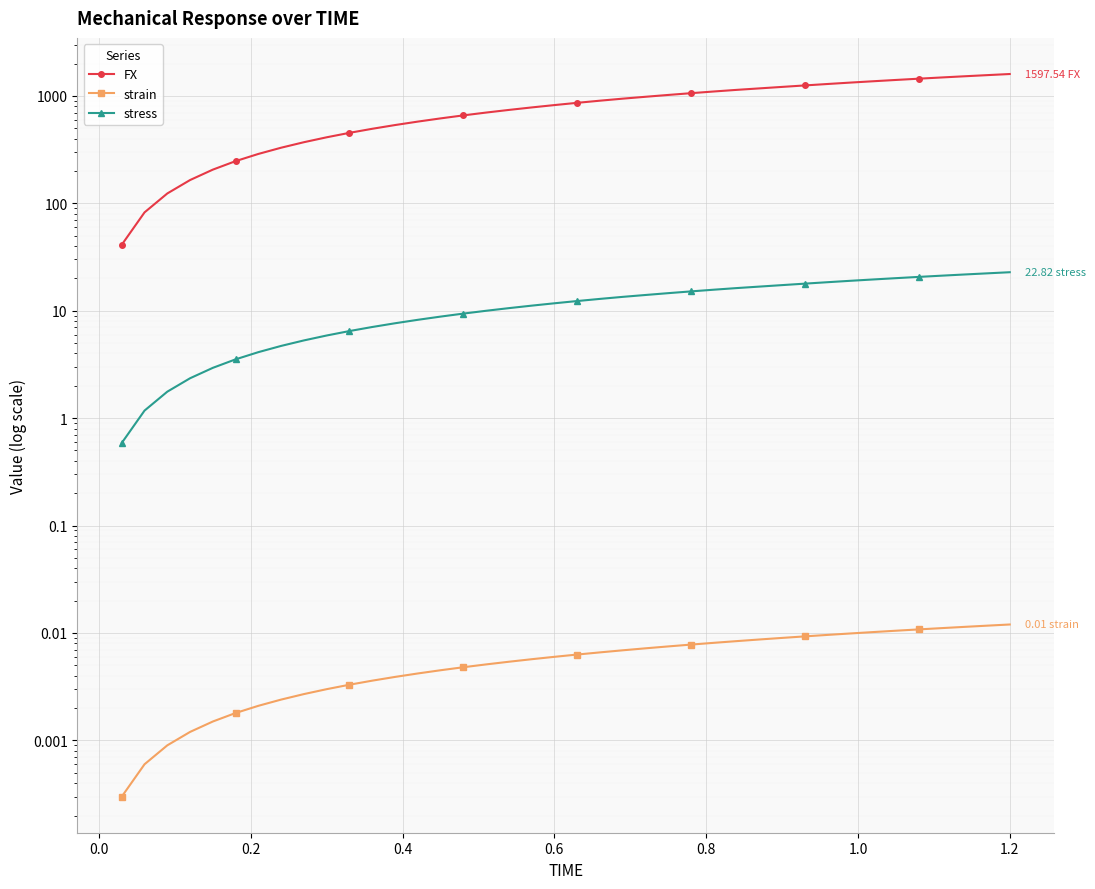

How many lines are shown in the chart?

3